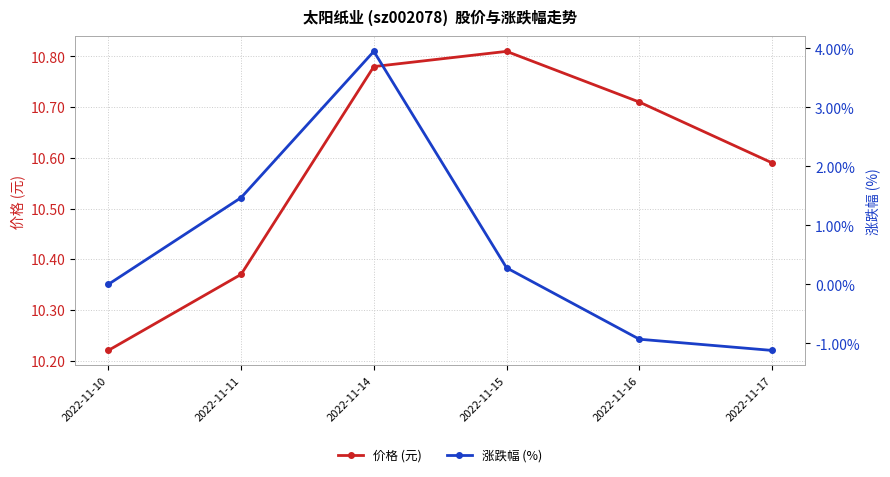

How many categories are shown in the chart?

6